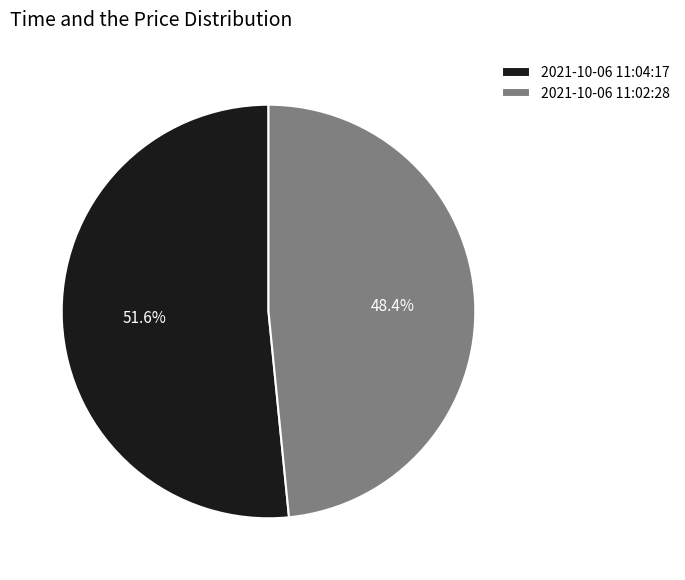

Approximately how many times larger is the value at 2021-10-06 11:02:28 compared to 2021-10-06 11:04:17?

0.9